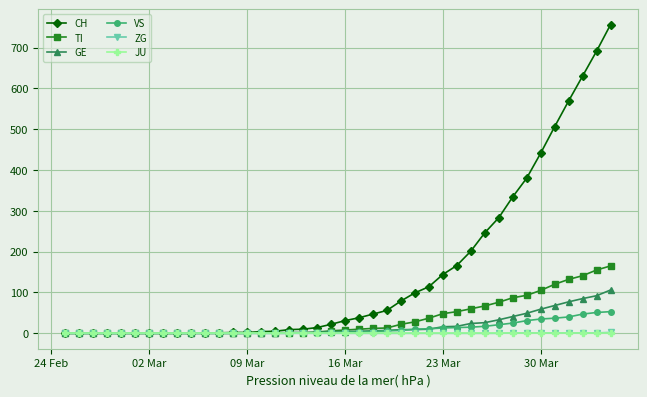

What is the maximum value shown in the chart?

756